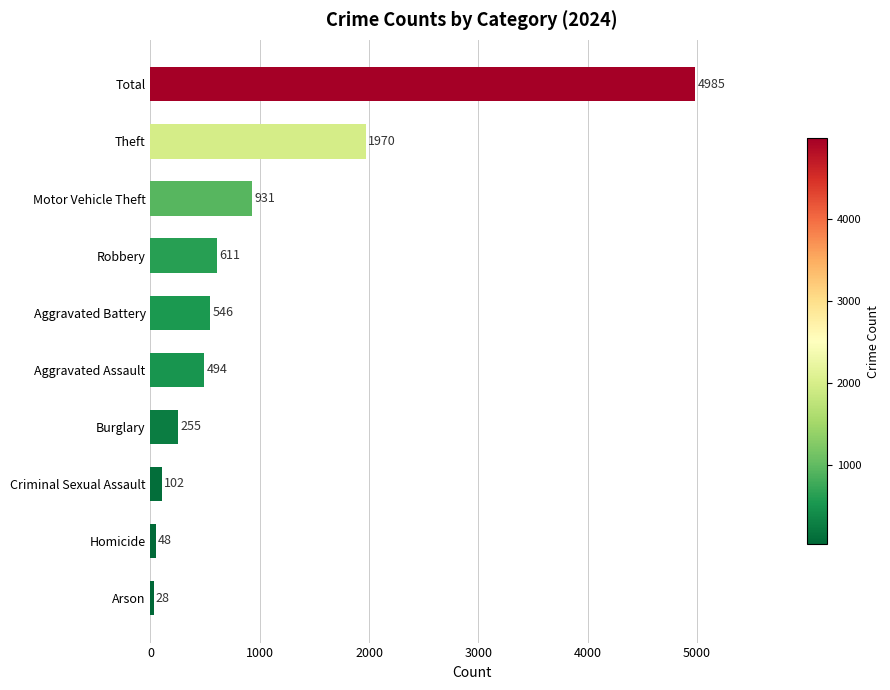

What is the greatest value displayed?

4985